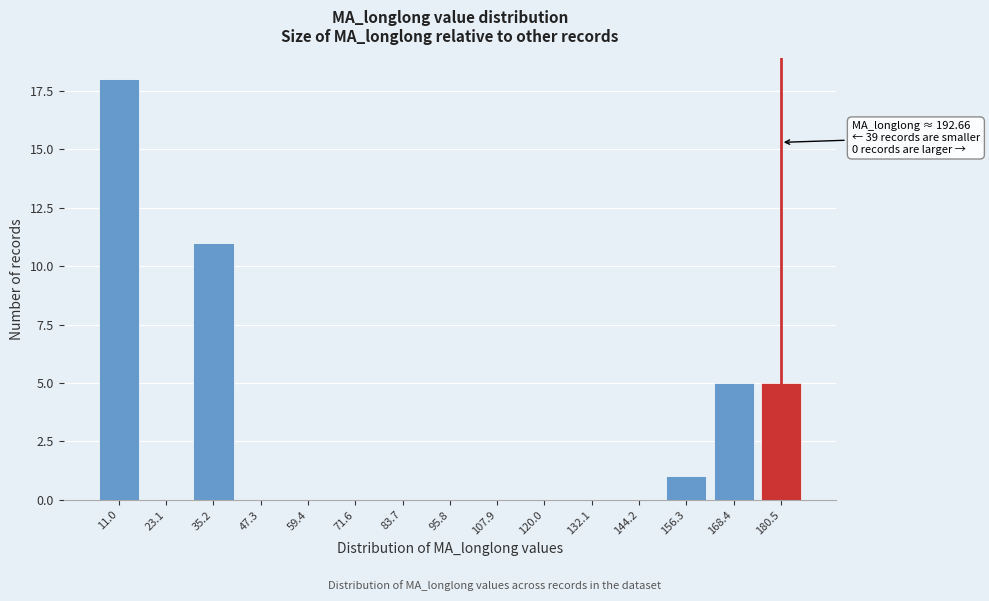

Reading left to right, list all the values displayed in this chart.

11.0=18	23.1=0	35.2=11	47.3=0	59.4=0	71.6=0	83.7=0	95.8=0	107.9=0	120.0=0	132.1=0	144.2=0	156.3=1	168.4=5	180.5=5